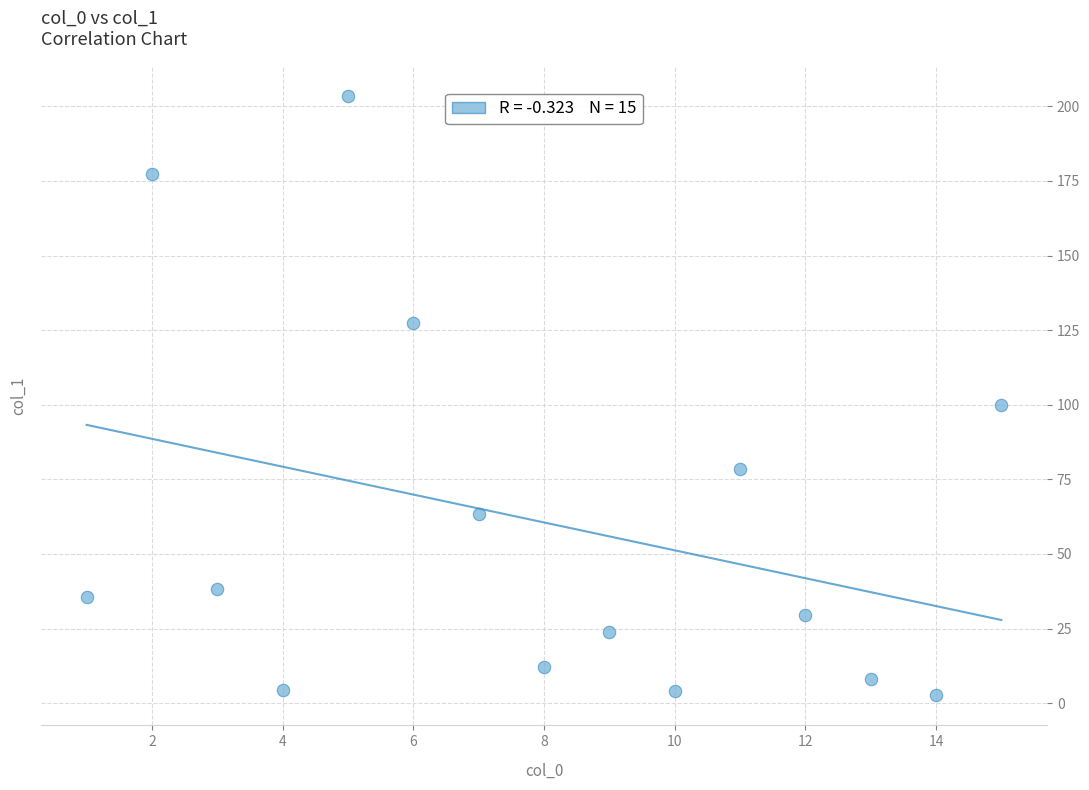

What Y value in the scatter plot is closest to 103?

100.0